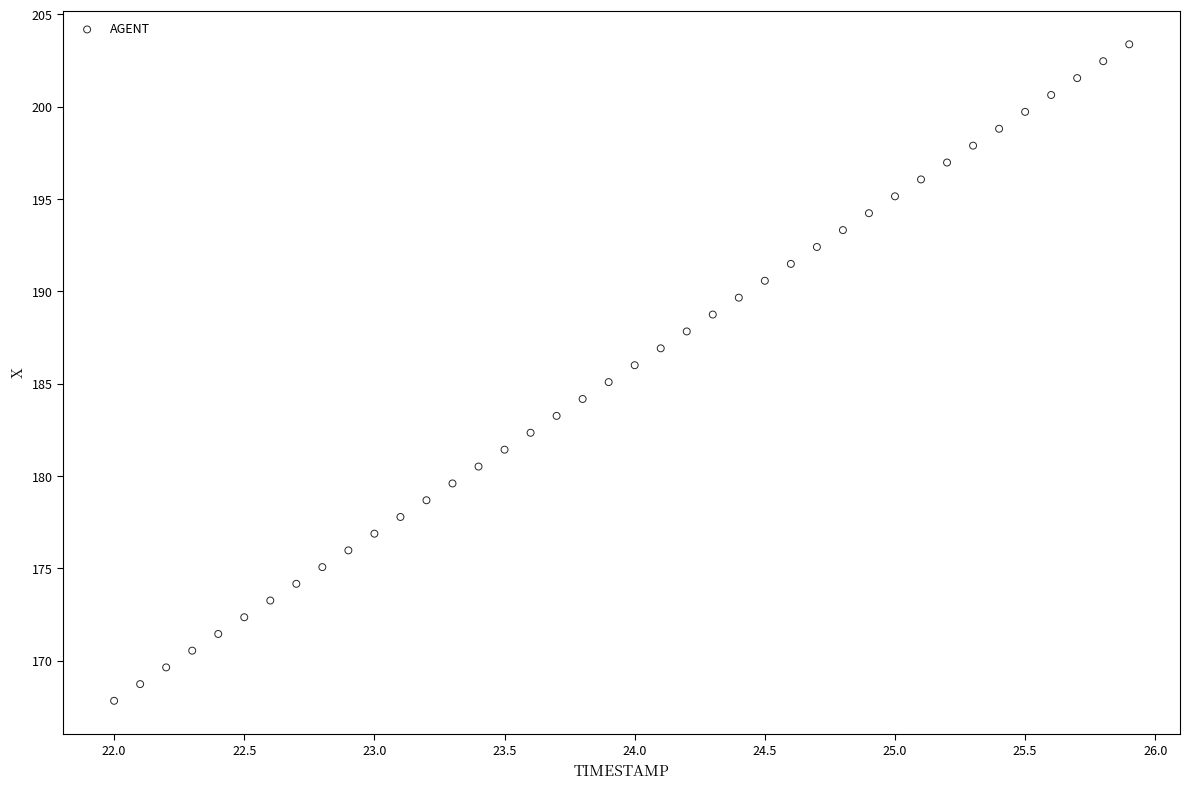

What is the range of Y values (max minus min)?

35.6